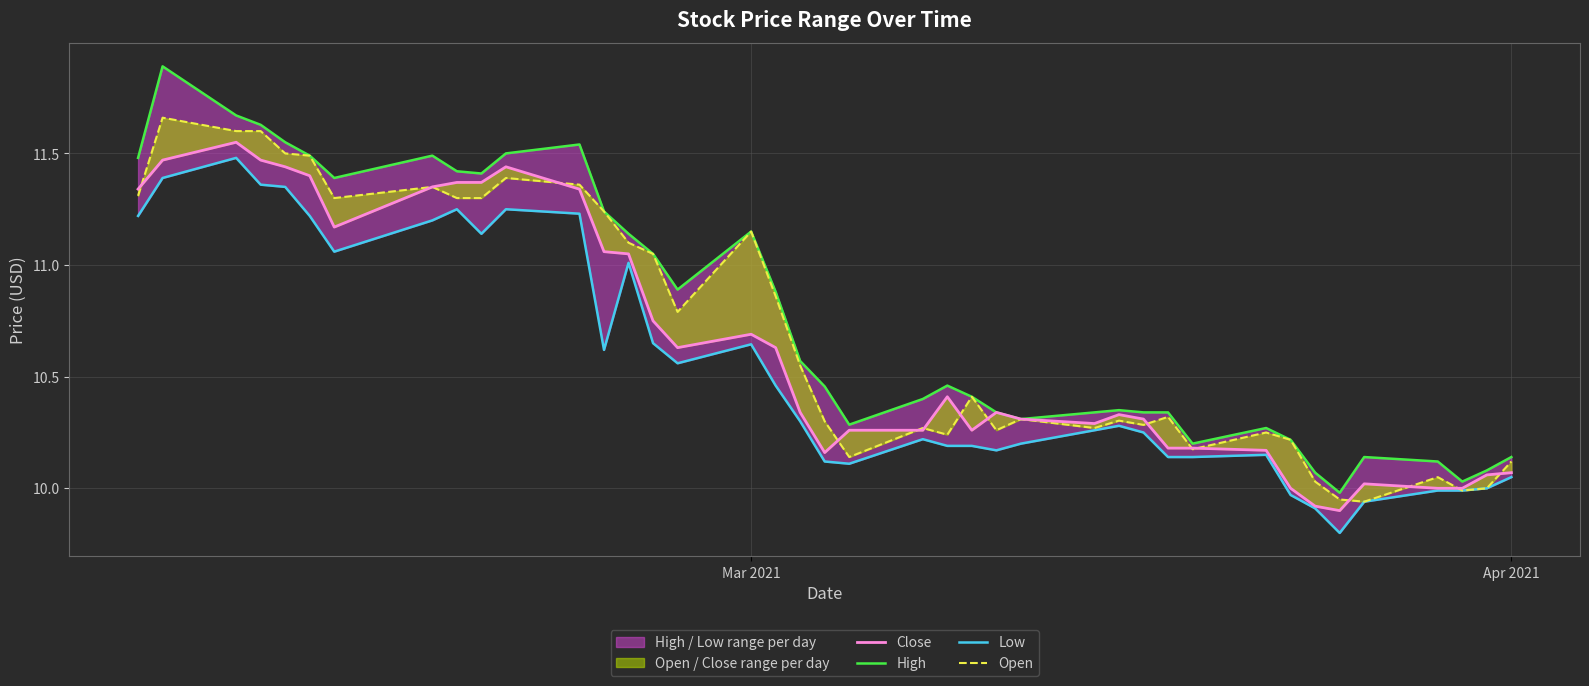

What is the highest value of the Low series?

11.5